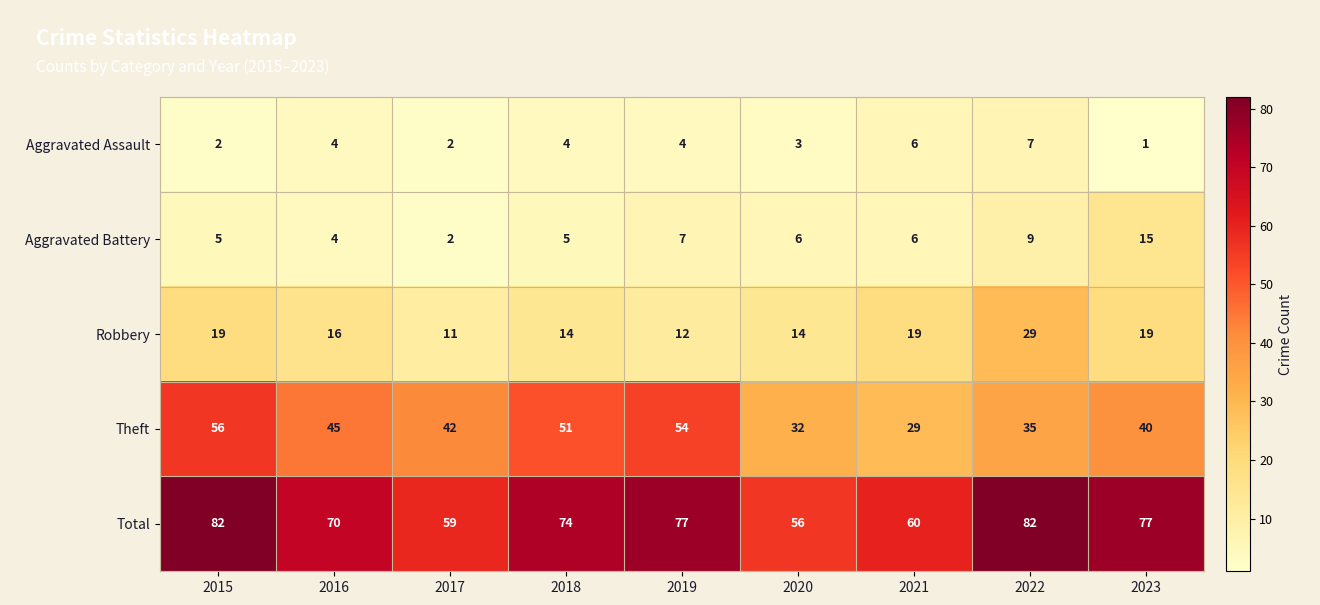

At how many categories does at least one series exceed 36?

9